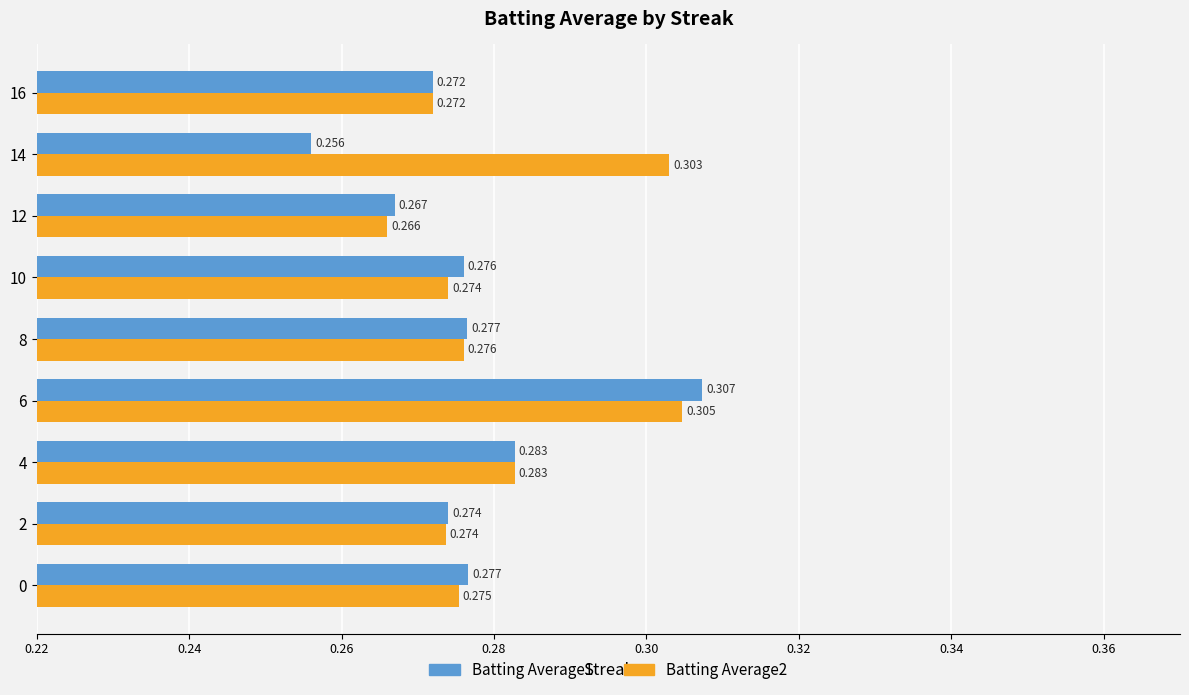

Is the value of Batting Average1 at 16 greater than the value of Batting Average2 at 10?

No